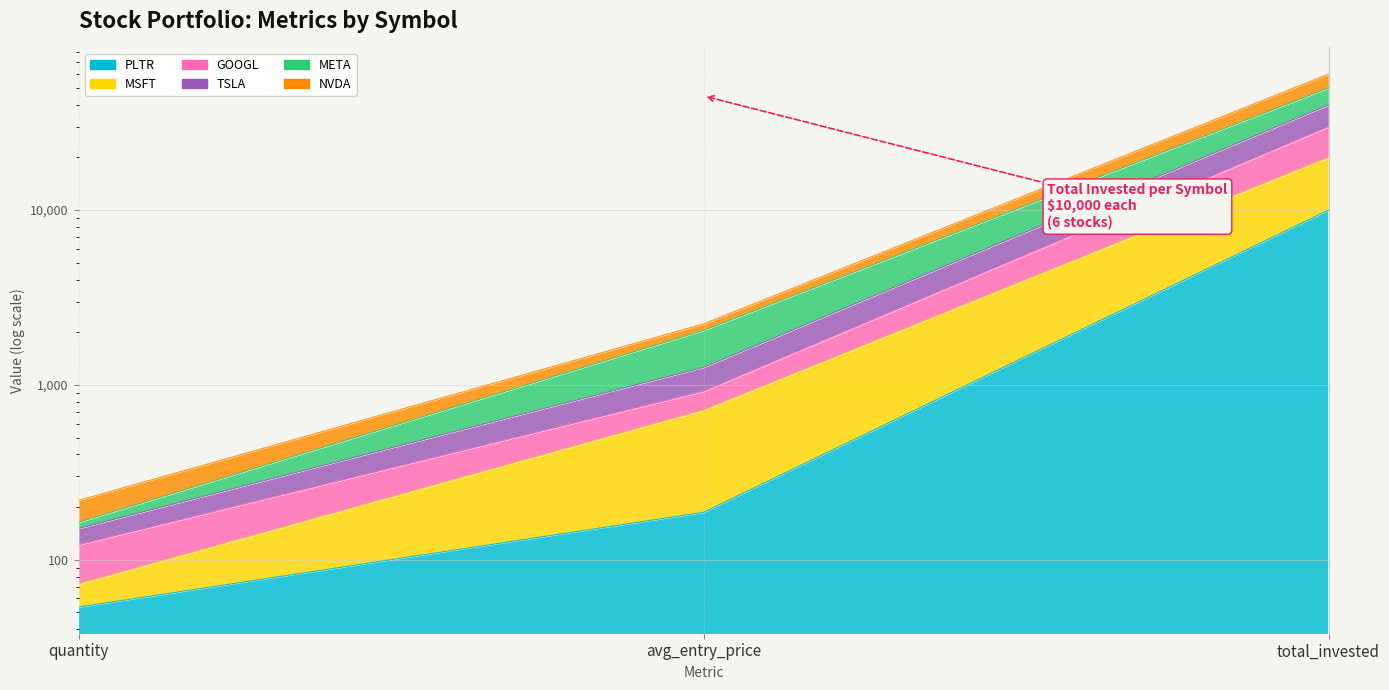

What is the sum of all MSFT values?

52213.7